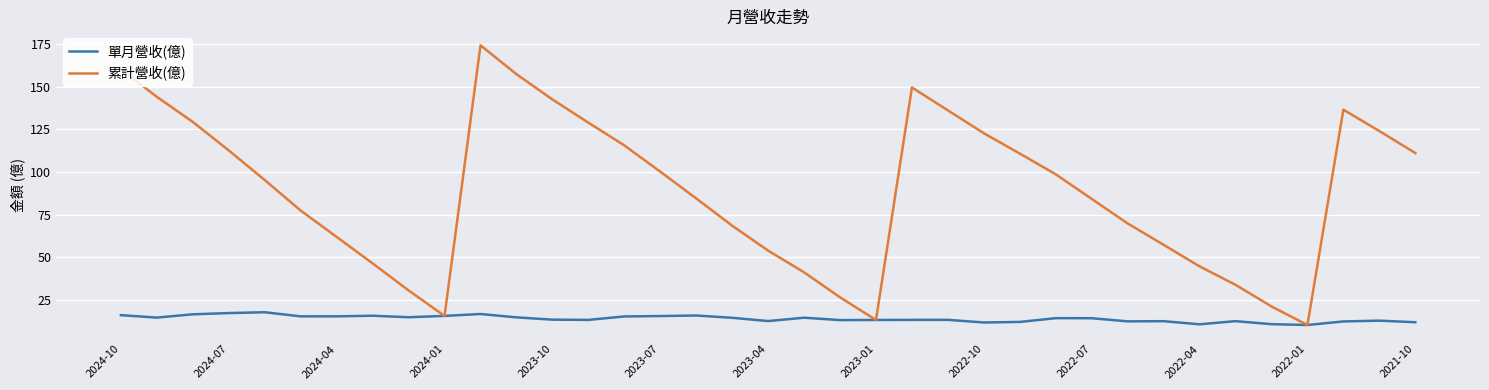

Which series has the widest spread of values?

累計營收(億)